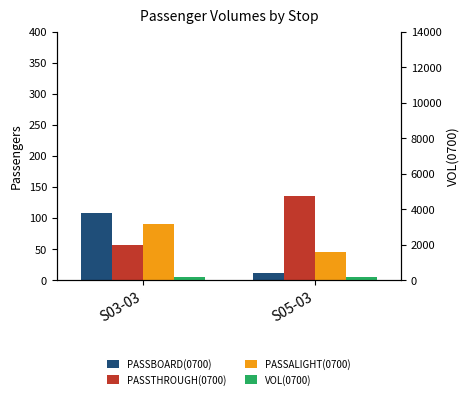

Is it true that PASSALIGHT(0700) equals 89.9 at S03-03?

True